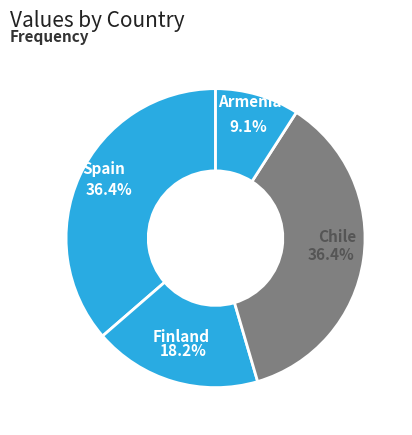

Count the number of slices in the pie.

4